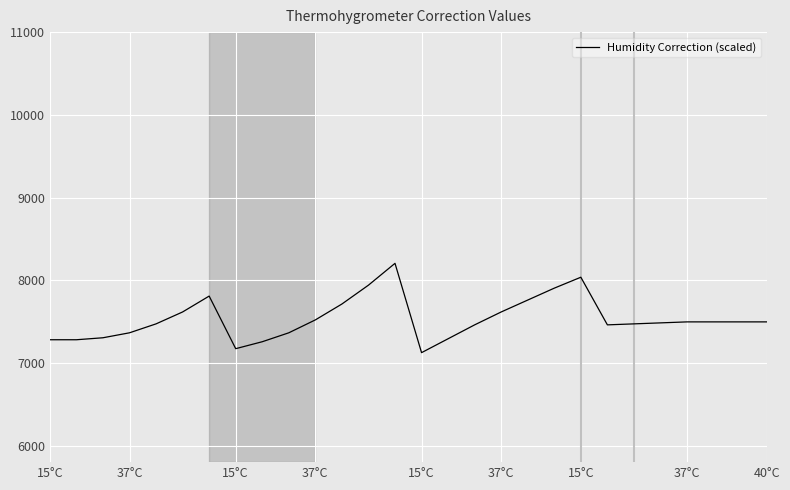

What is the difference between the maximum and minimum values?

1080